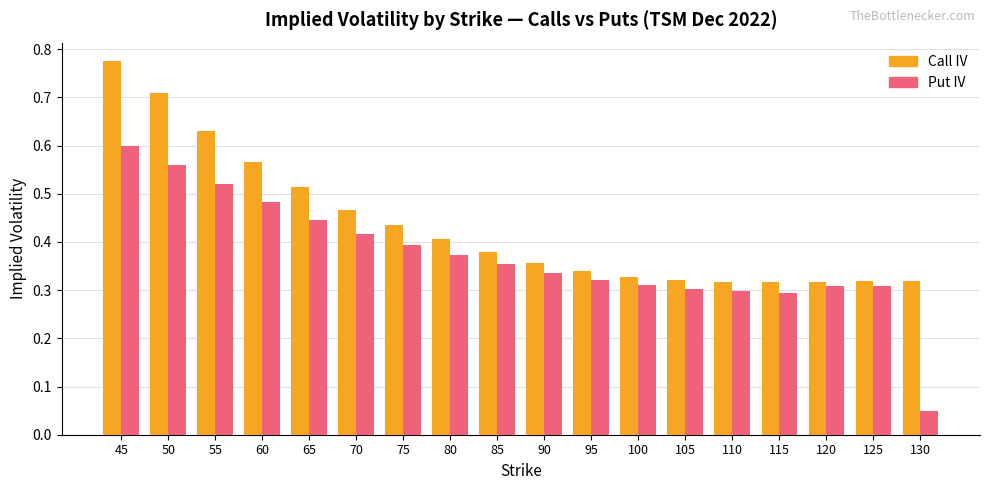

Which series changed the most between 90 and 120?

Call IV